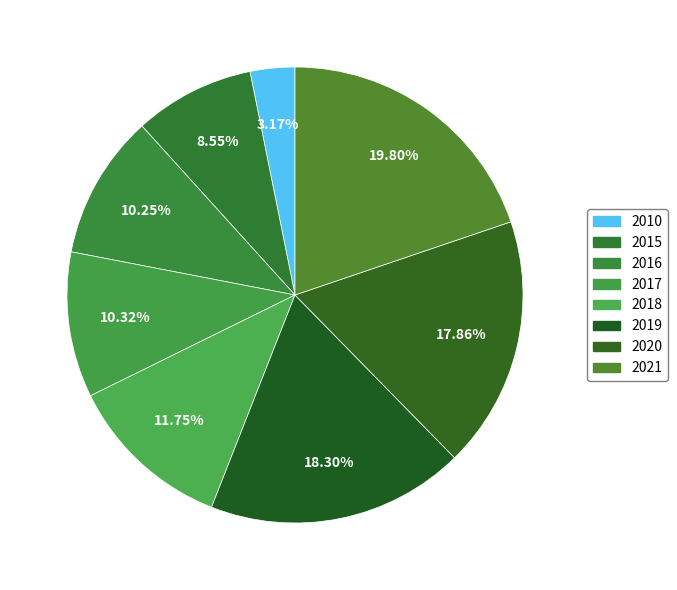

To the nearest percent, what portion does 2010 represent?

3%